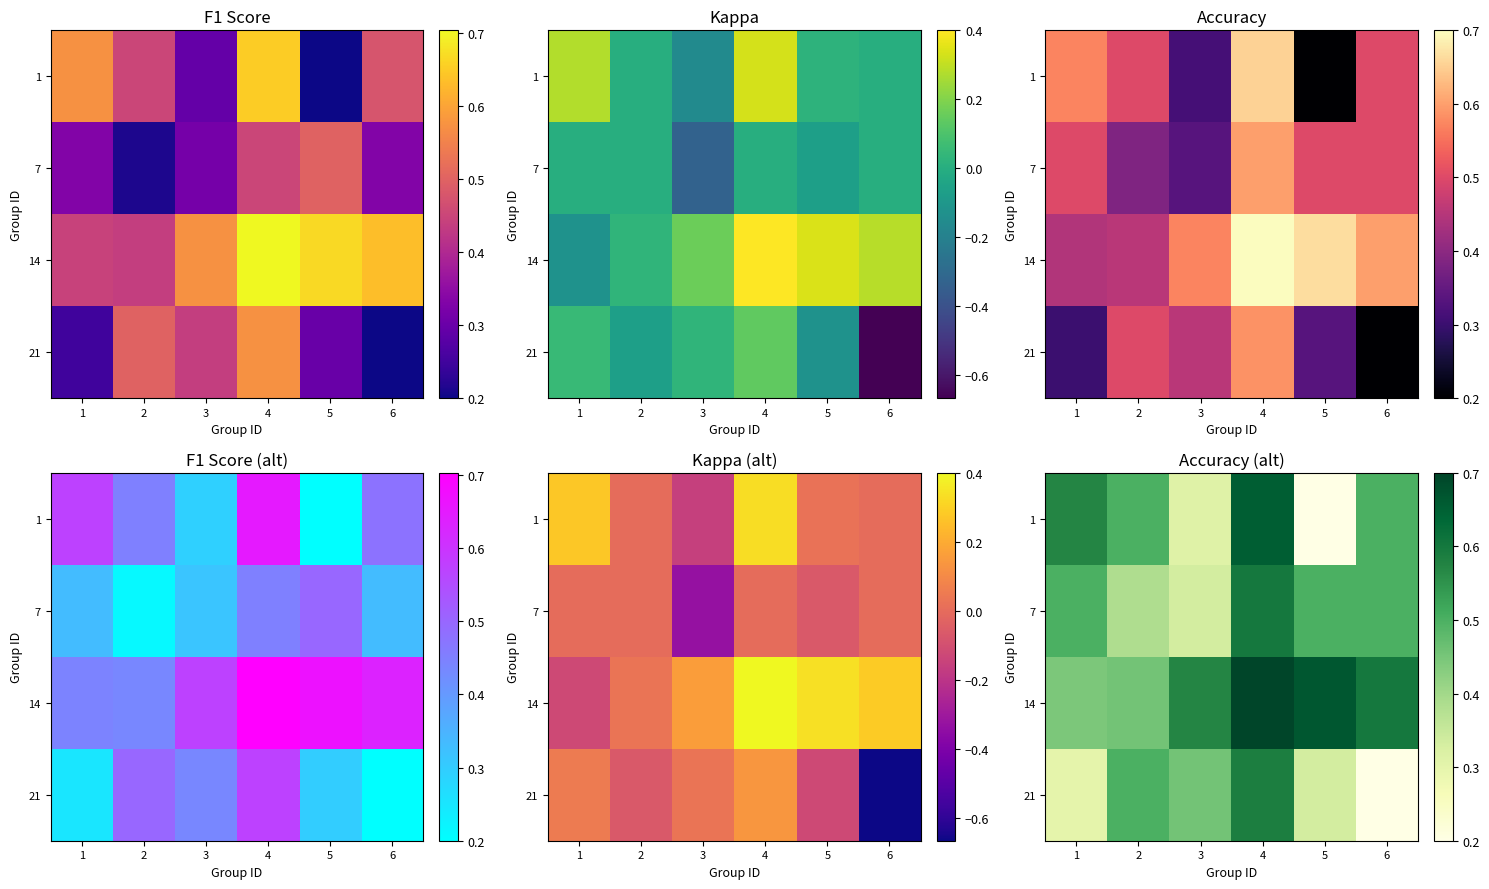

At how many categories does at least one series exceed 0?

6